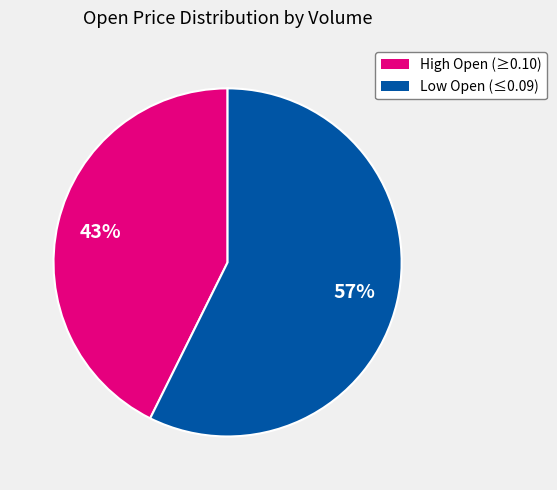

Is there a majority slice in this chart?

Yes